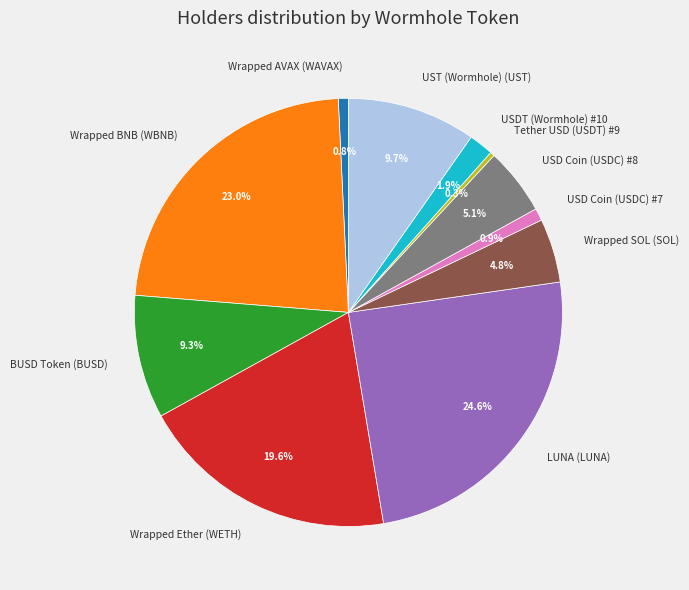

What percentage is the USD Coin (USDC) #7 slice, to the nearest percent?

1%